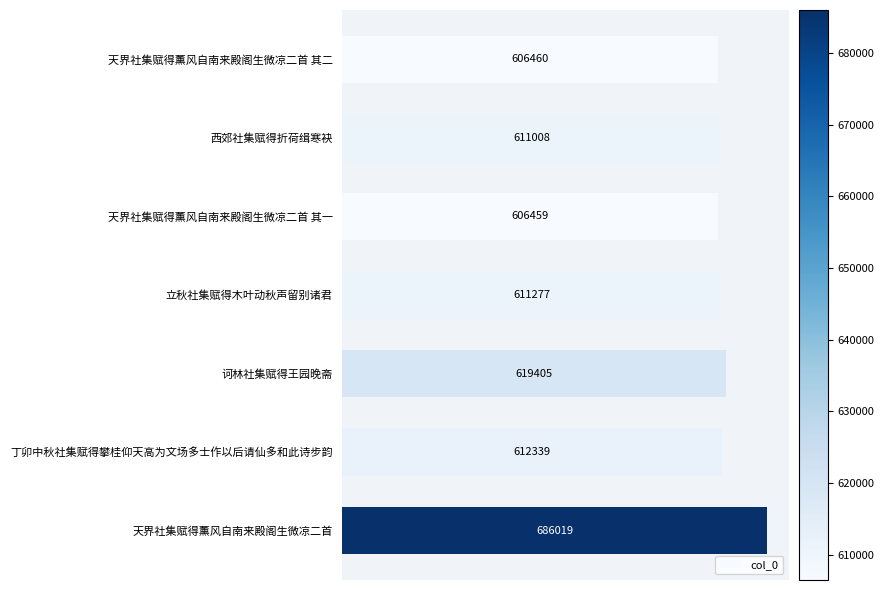

What is the change in value from 丁卯中秋社集赋得攀桂仰天高为文场多士作以后请仙多和此诗步韵 to 天界社集赋得薰风自南来殿阁生微凉二首?

+73680